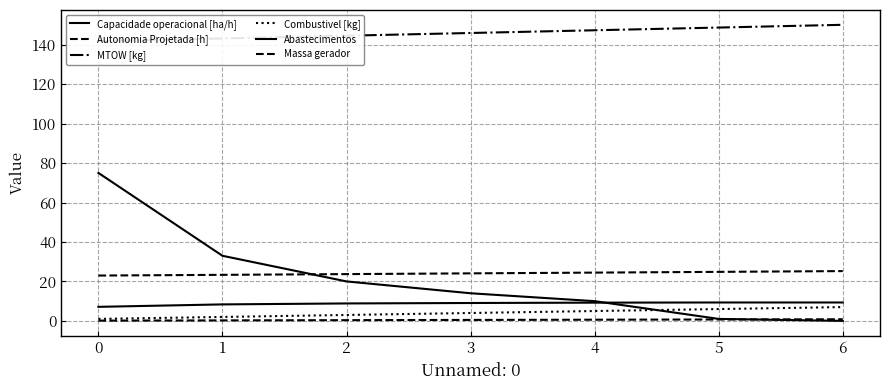

Where does the MTOW [kg] series first go above 145?

3